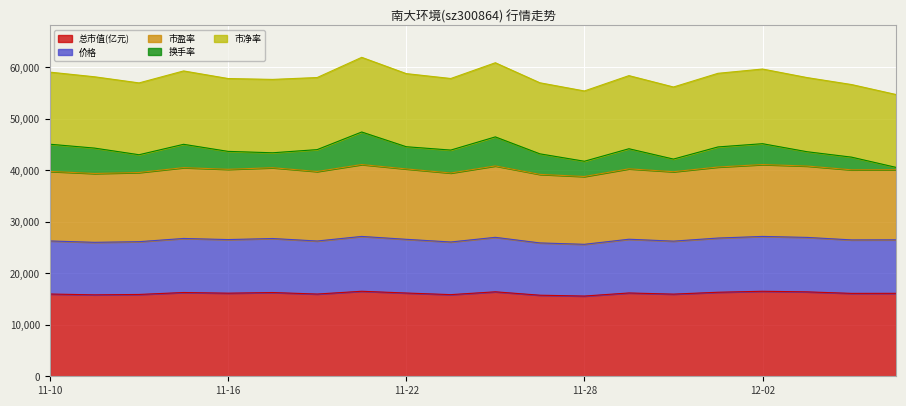

What is the total value across all series at 11-16?

57825.0